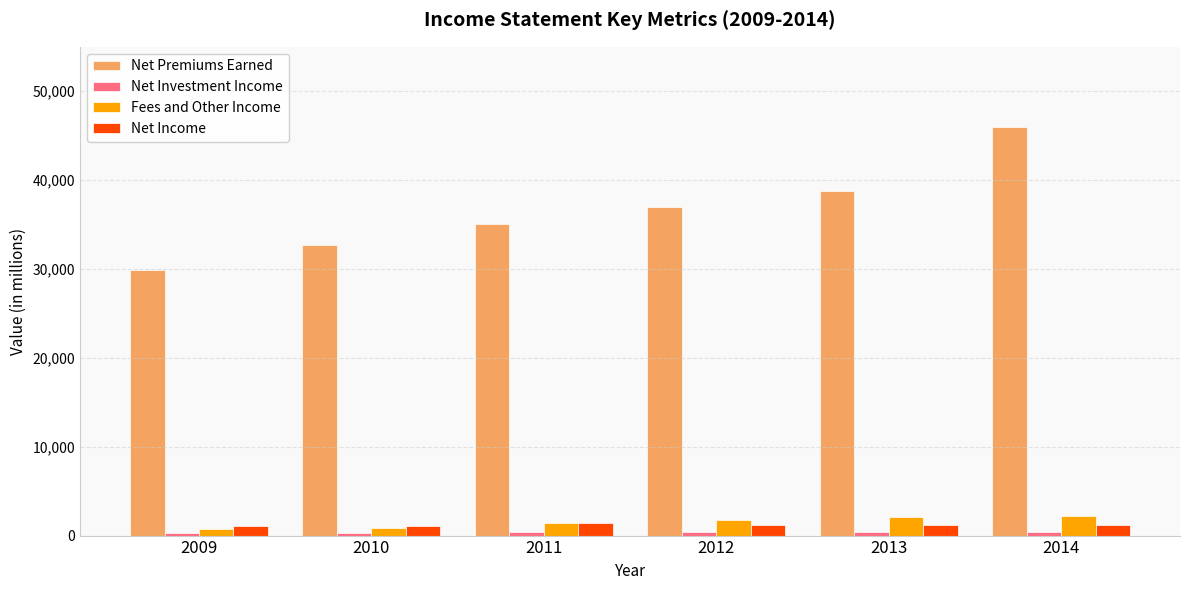

The Net Premiums Earned series shows 32712 at 2010. True or false?

True